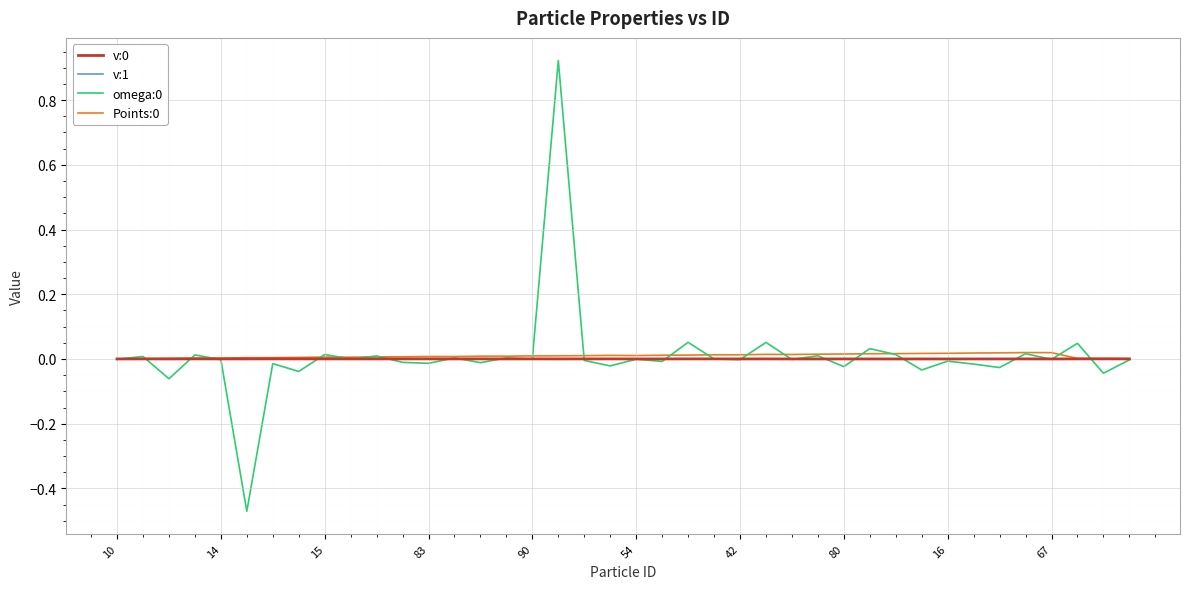

How many interior local peaks does the v:1 series have?

12